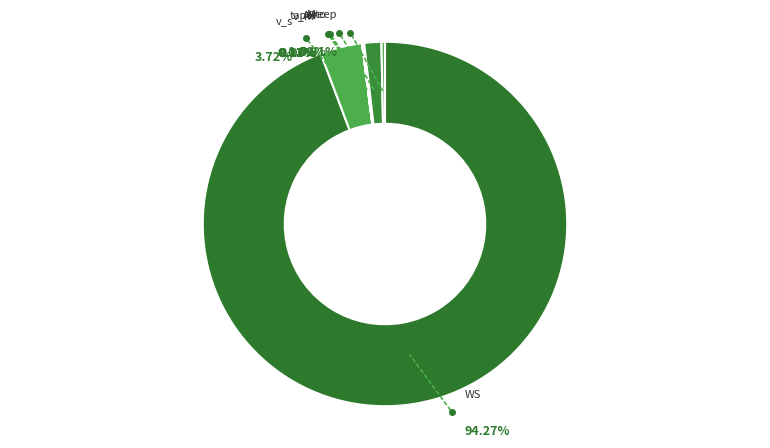

To the nearest percent, what percentage of the pie is v_s?

4%